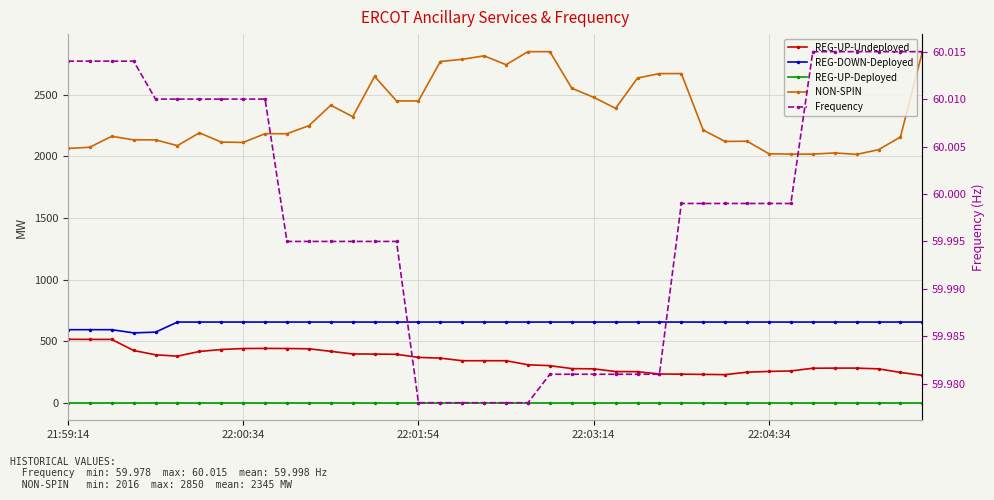

True or false: REG-UP-Deployed and Frequency intersect in this chart.

False